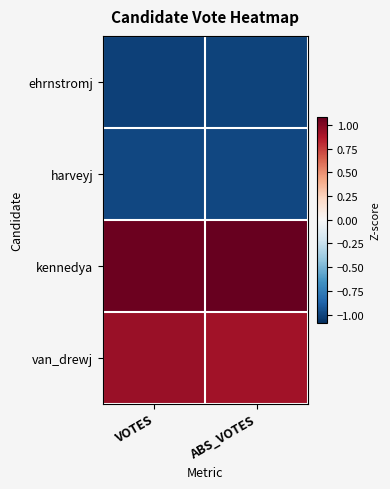

Reading left to right, list all the values displayed in this chart.

ehrnstromj: VOTES=-1.0	ABS_VOTES=-1.0
harveyj: VOTES=-1.0	ABS_VOTES=-1.0
kennedya: VOTES=1.1	ABS_VOTES=1.1
van_drewj: VOTES=0.9	ABS_VOTES=0.9